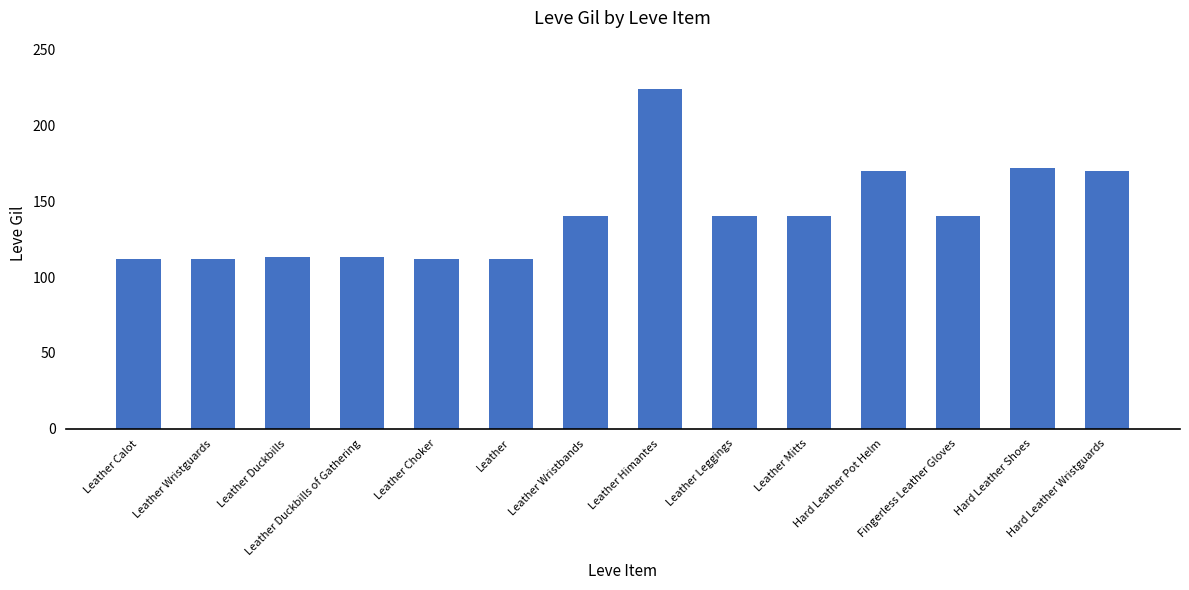

What is the ratio of the value at Hard Leather Wristguards to the value at Leather Mitts?

1.2